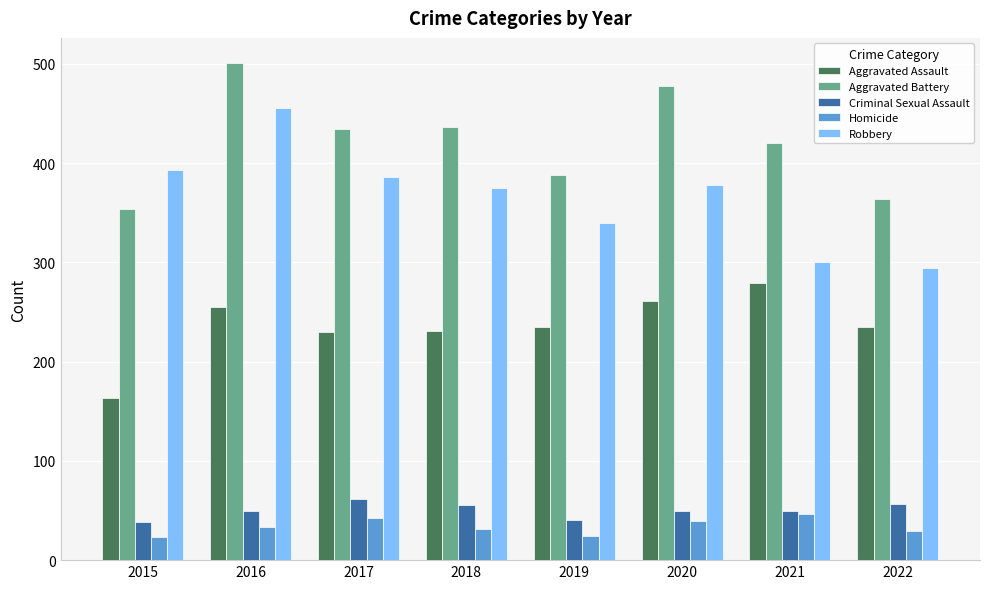

The value of Robbery at 2020 is 178. True or false?

False